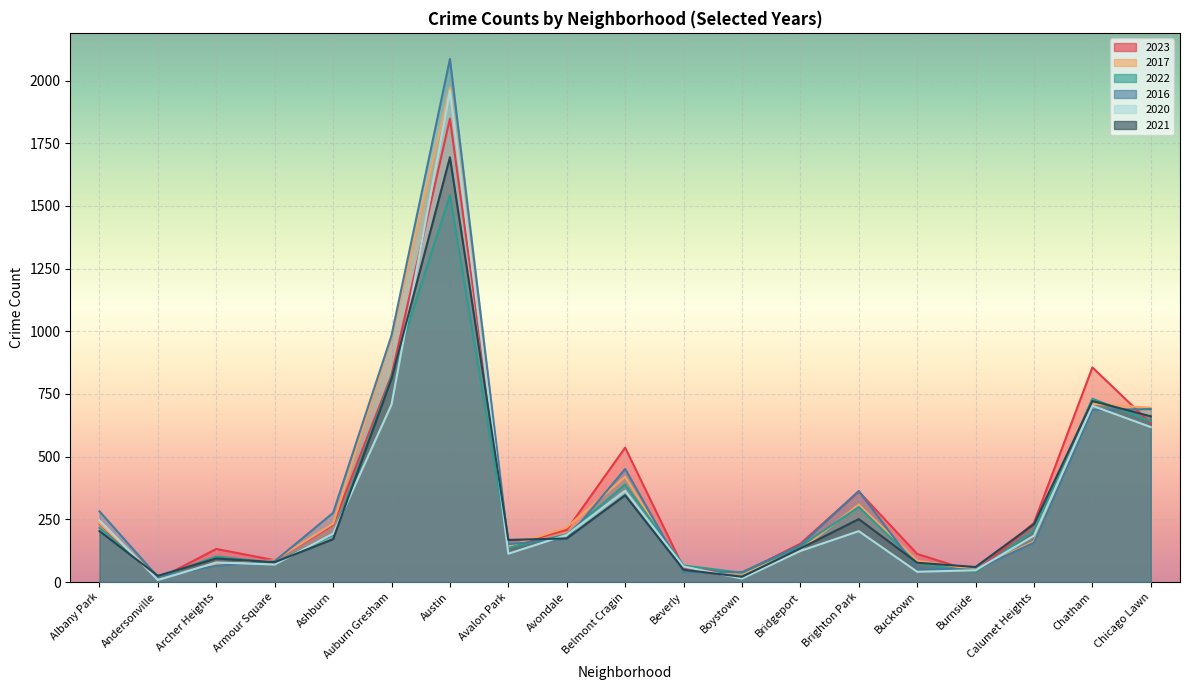

How many distinct data groups are displayed?

6